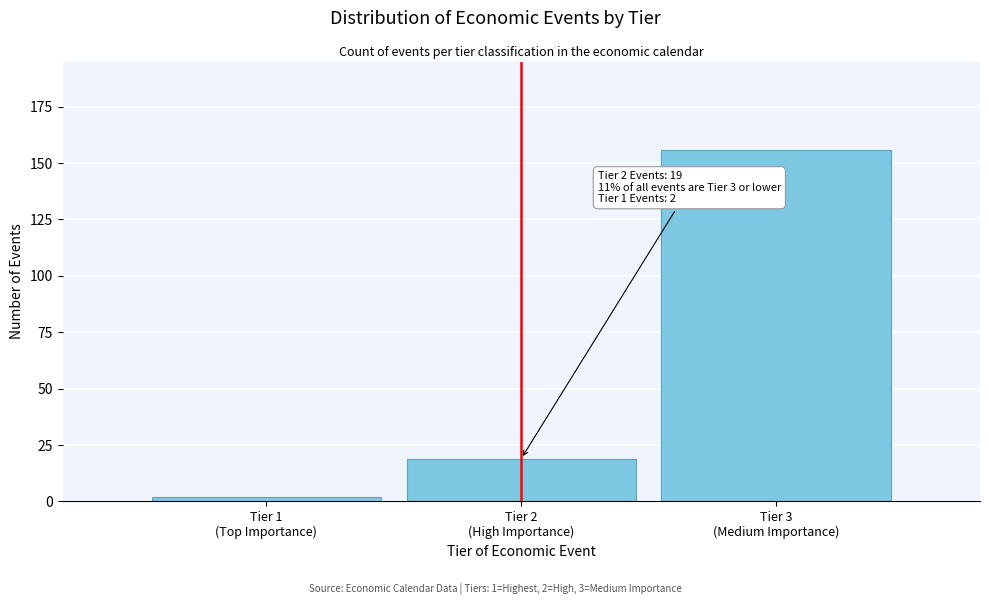

Reading right to left, transcribe all the data shown in this chart.

156	19	2